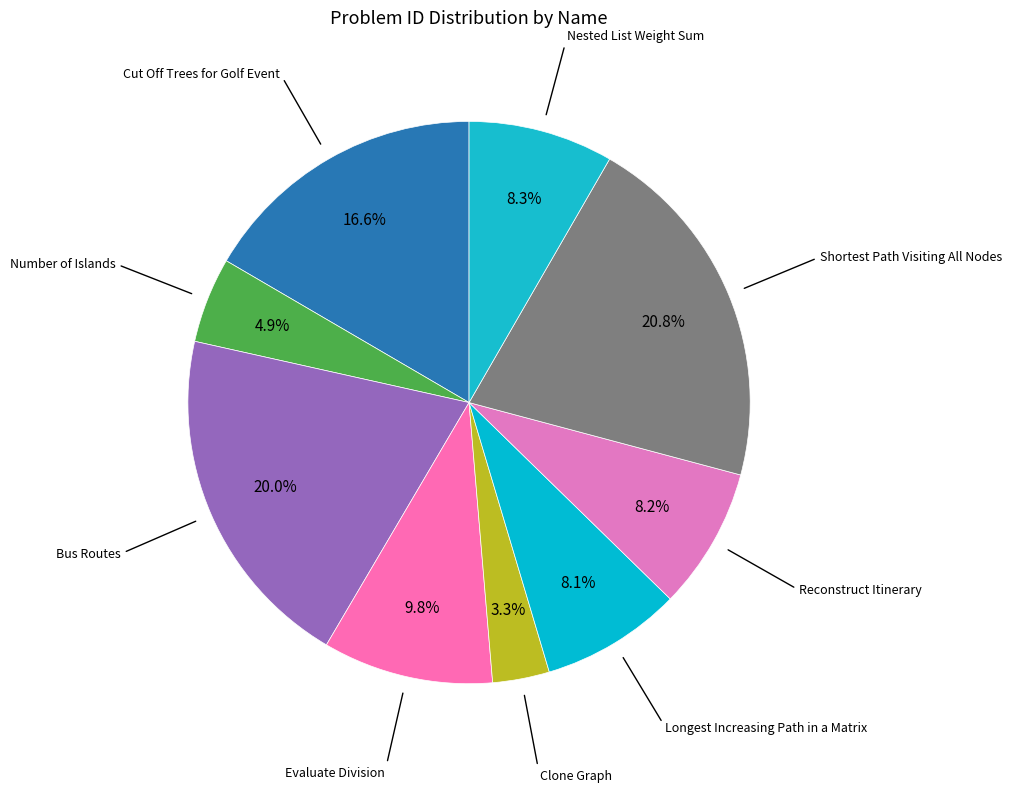

How many segments does this pie chart have?

9